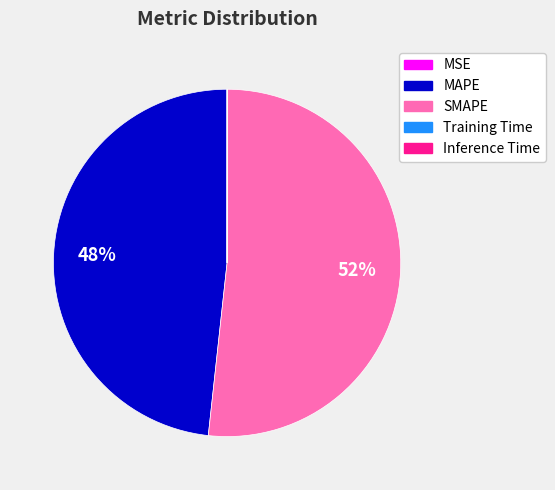

Approximately how many times larger is the value at MAPE compared to SMAPE?

0.9